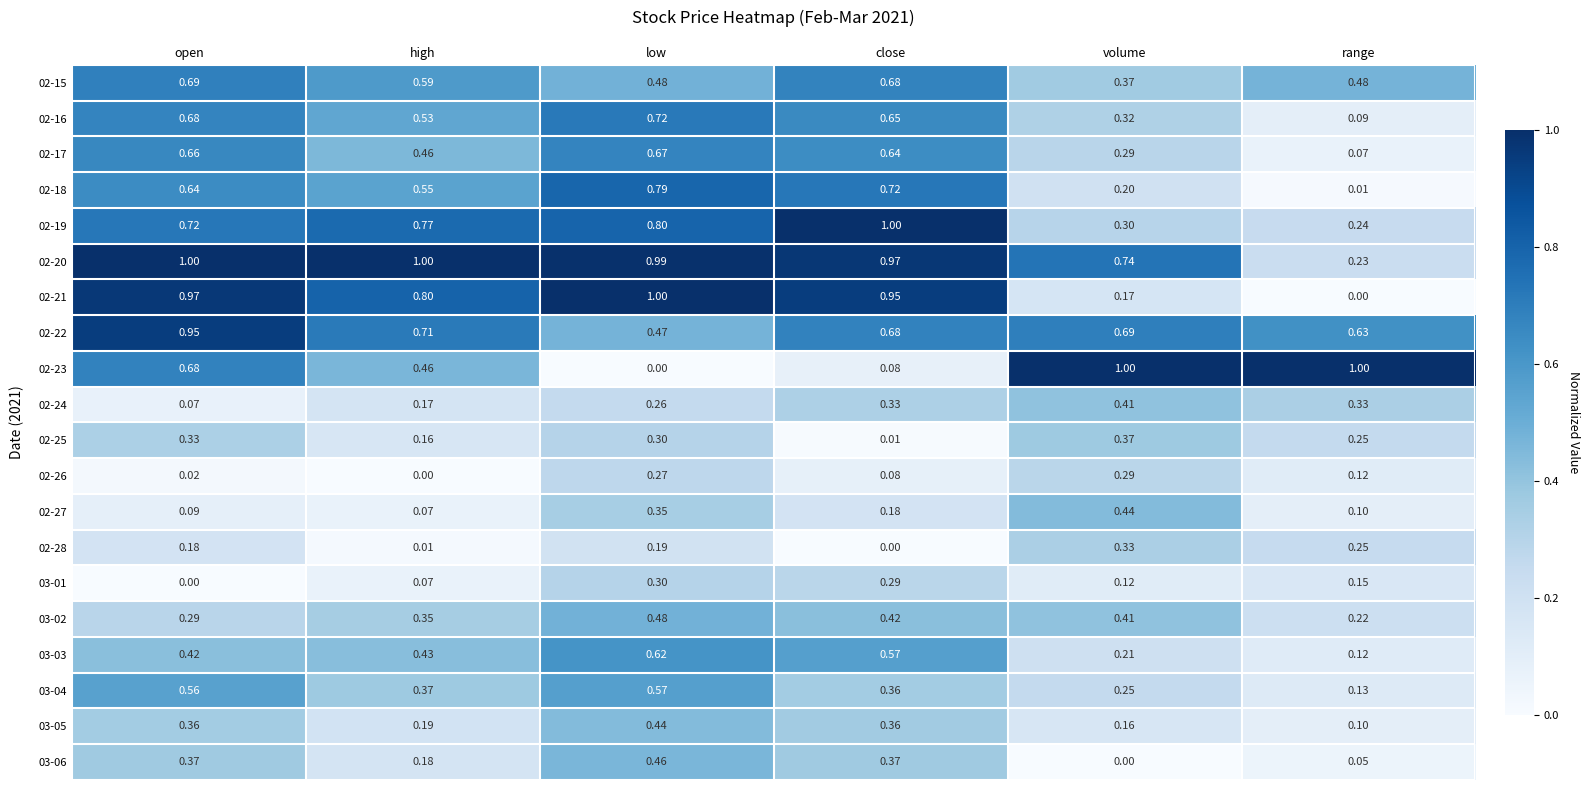

At which category is the sum across all series the highest?

low